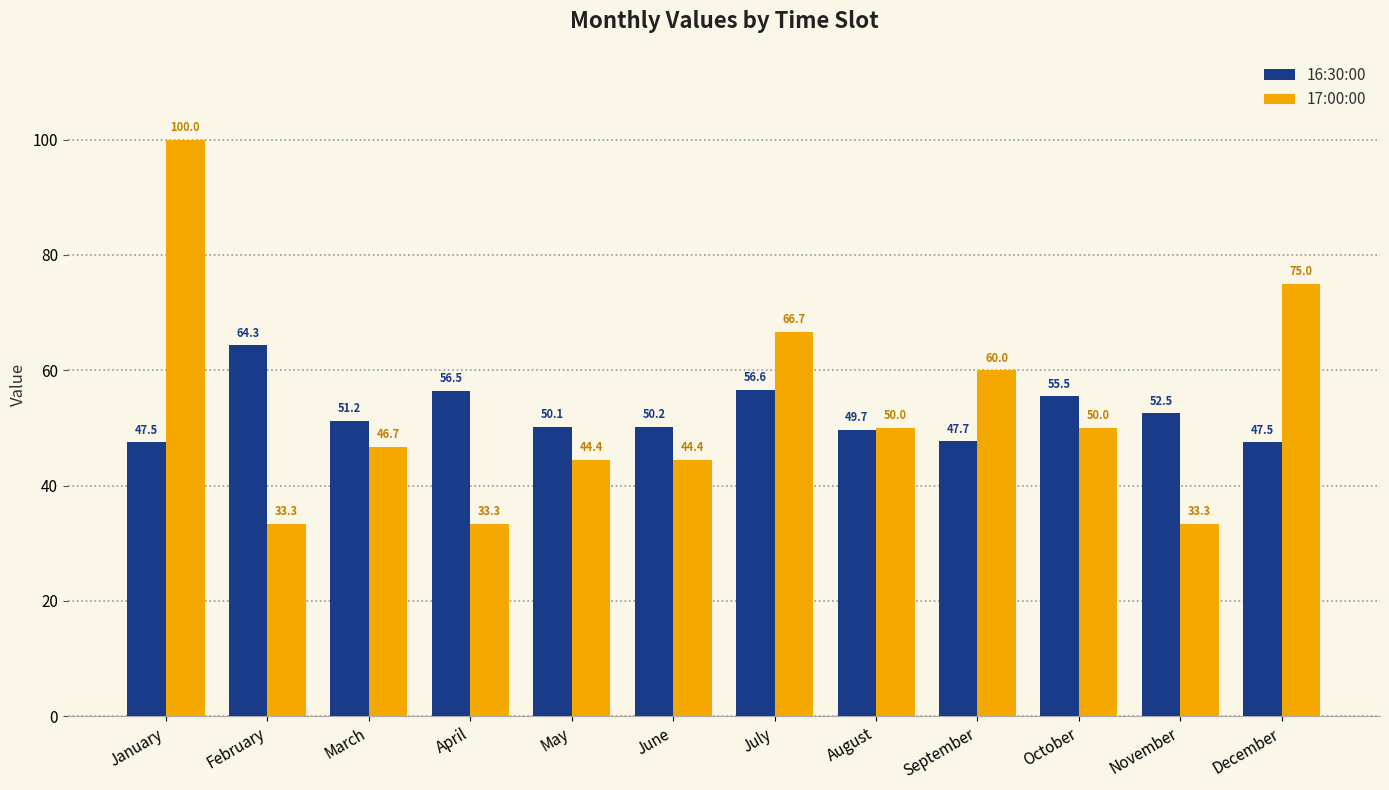

Which series changed the most between February and November?

16:30:00